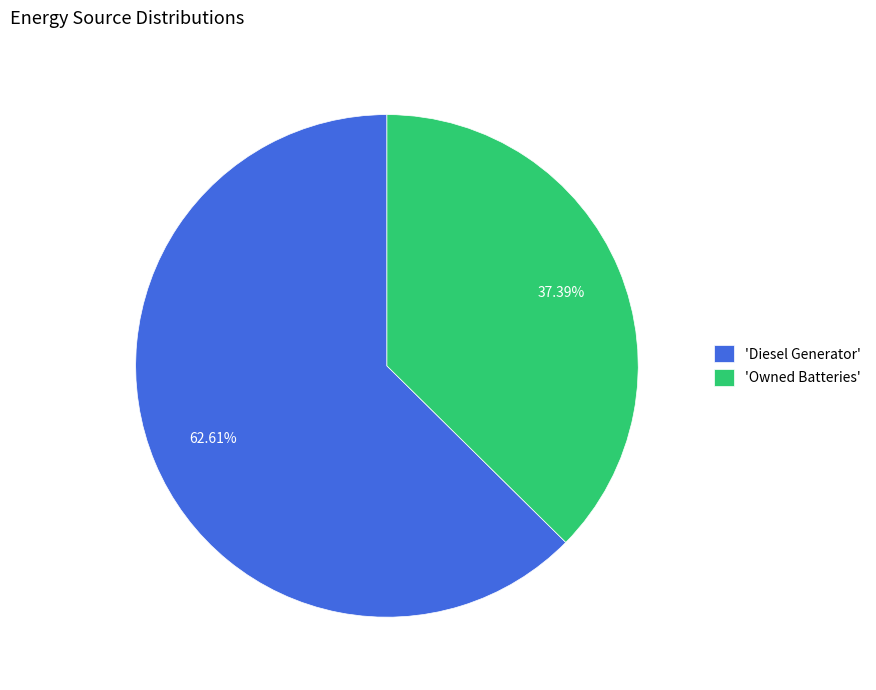

To the nearest percent, what is the average slice percentage?

50%